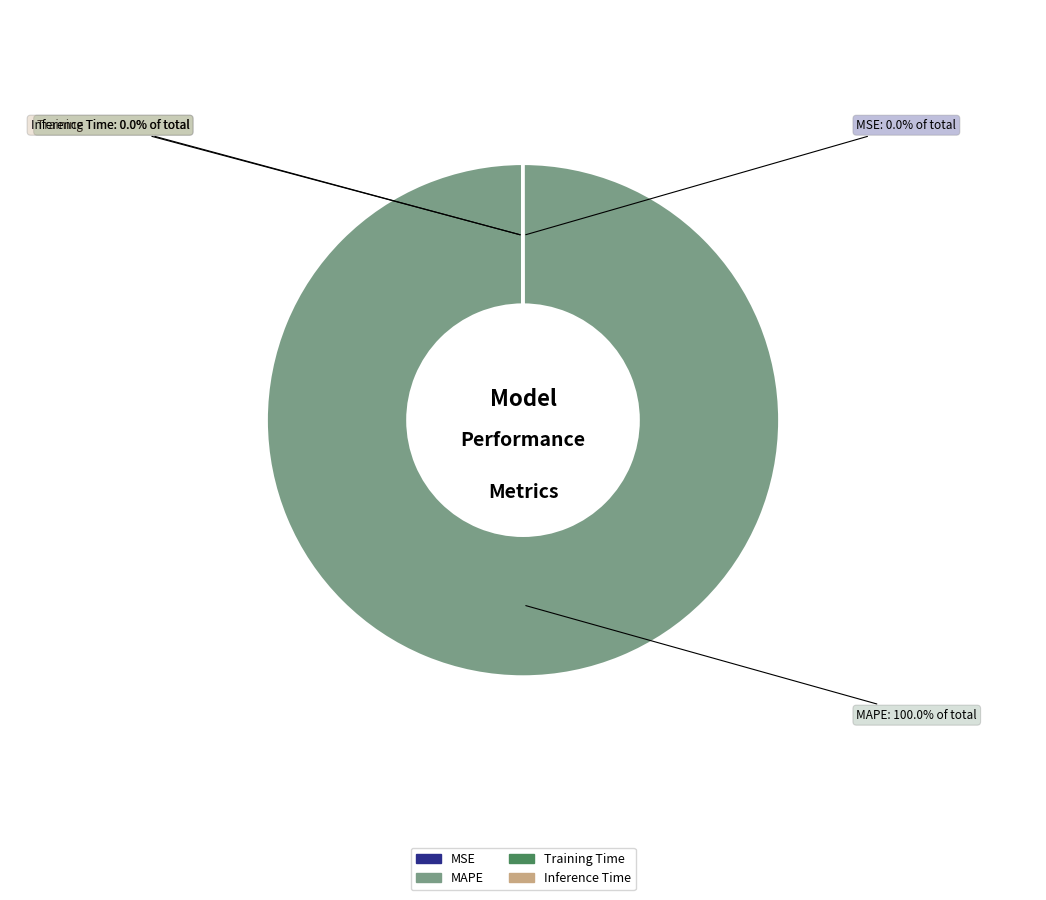

Which category has the biggest portion of the pie?

MAPE